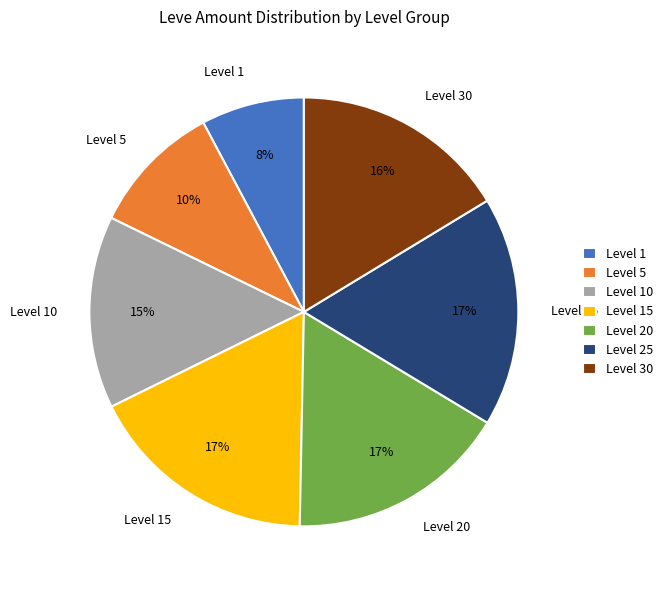

What is the smallest slice in the pie chart?

Level 1